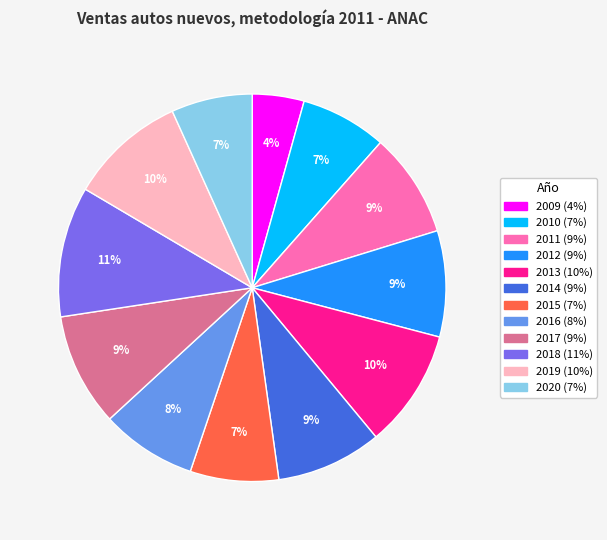

To the nearest percent, what is the average slice percentage?

8%